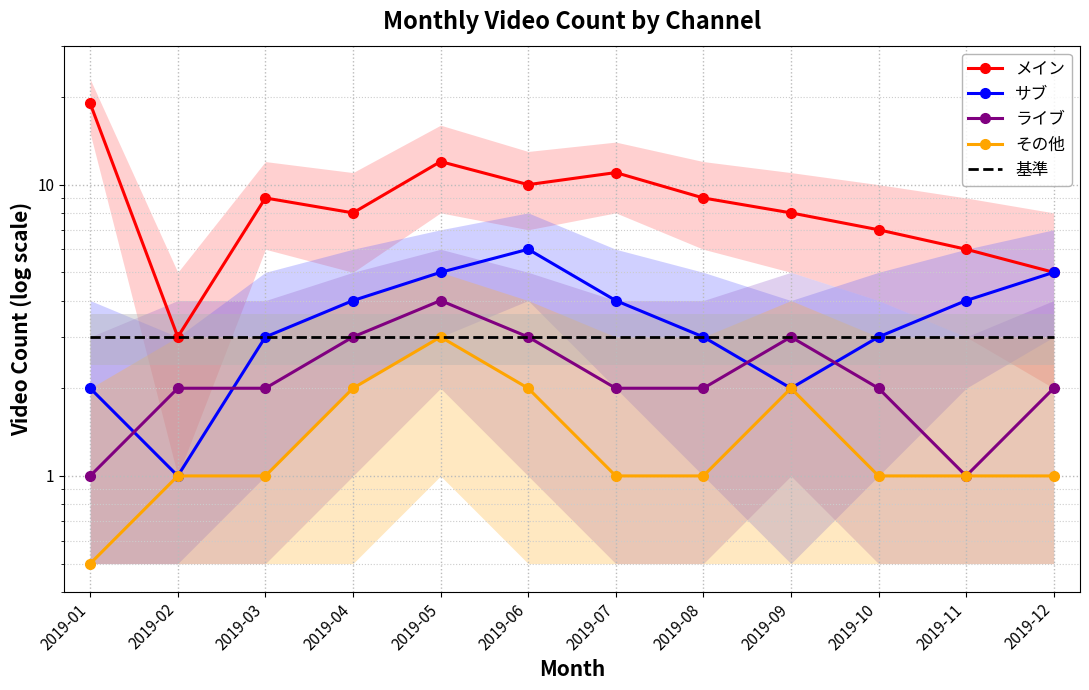

At which label does その他 first exceed 1?

2019-04